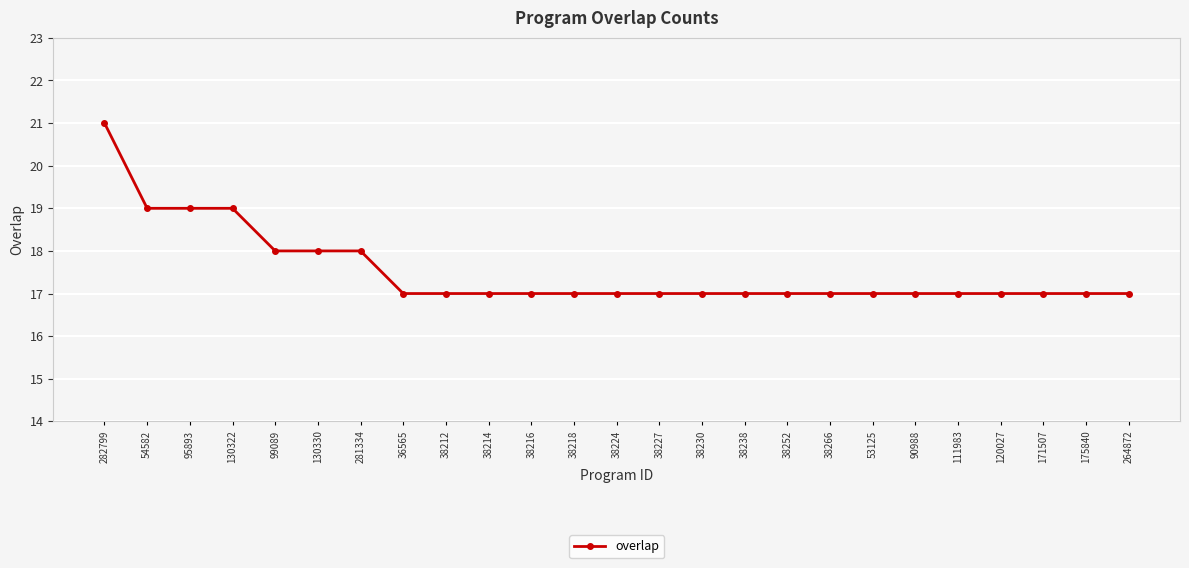

Is this an area chart (filled region under the line)?

No